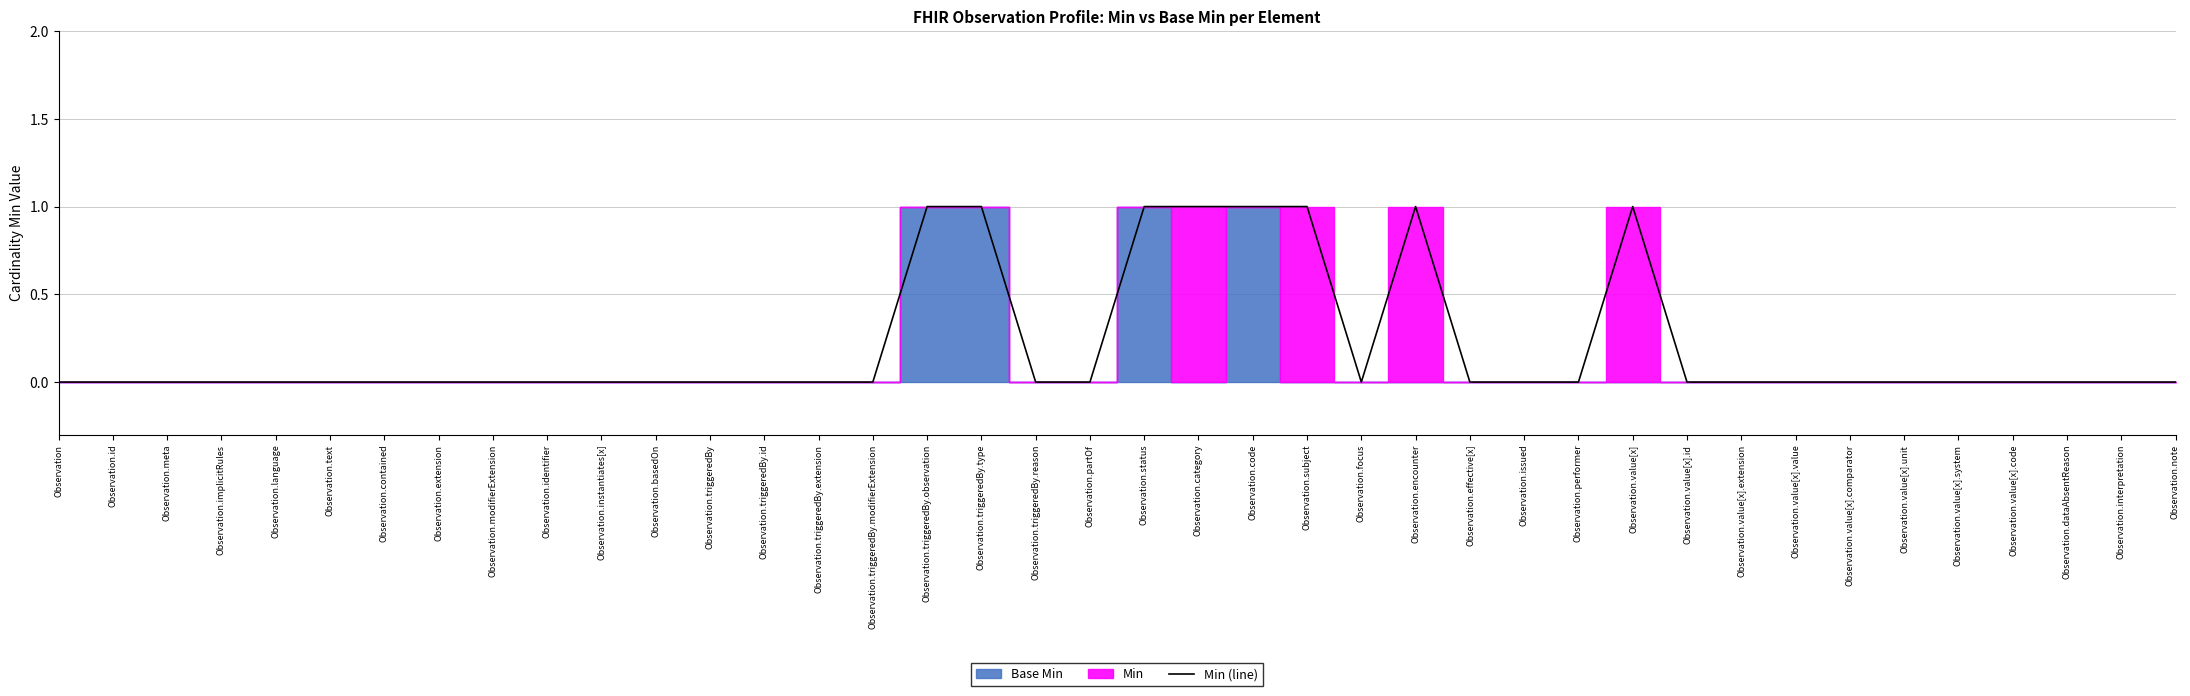

What is the label of the 19th point from the right?

Observation.category